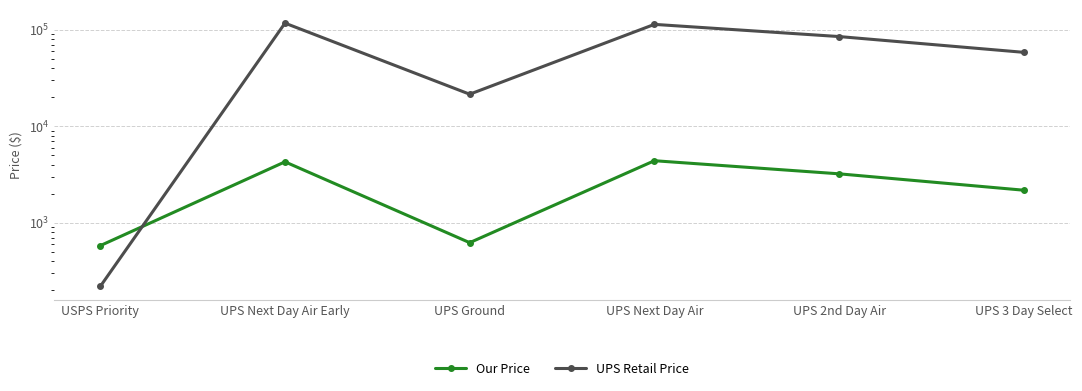

True or false: UPS Retail Price and Our Price intersect in this chart.

True